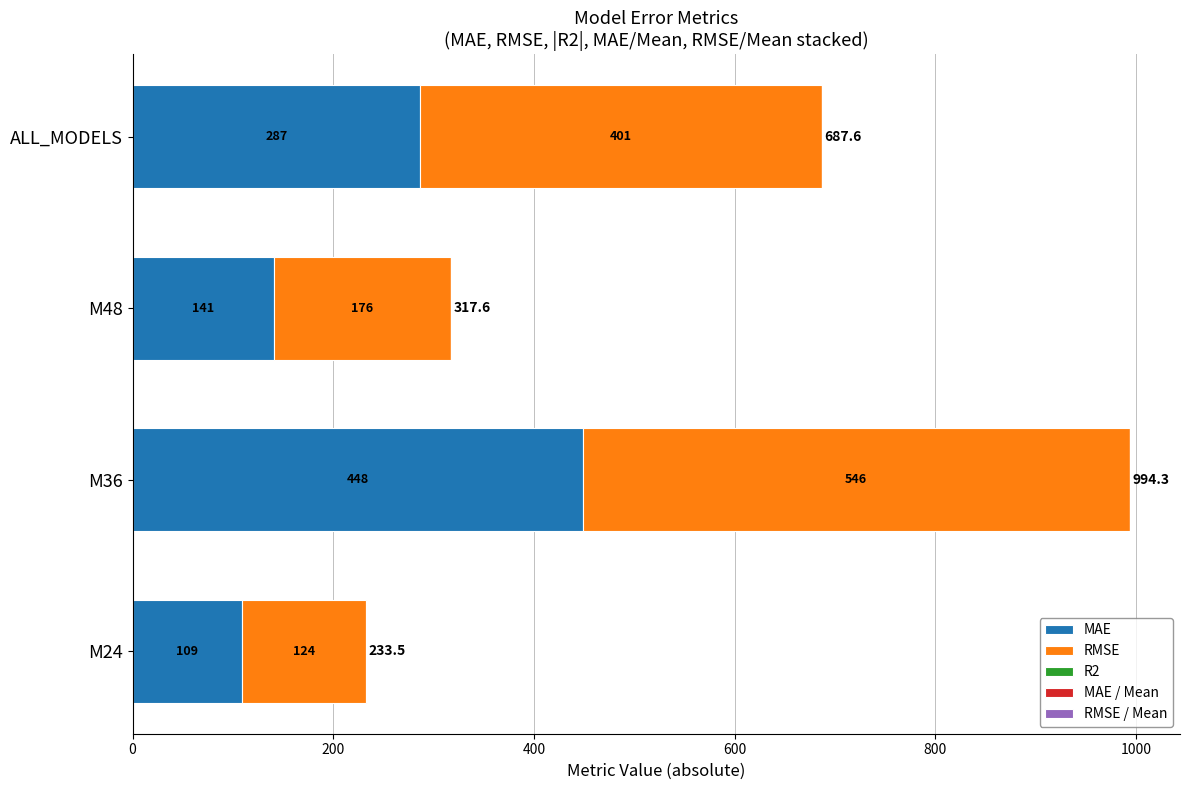

Where is MAE nearest to the value 278?

ALL_MODELS